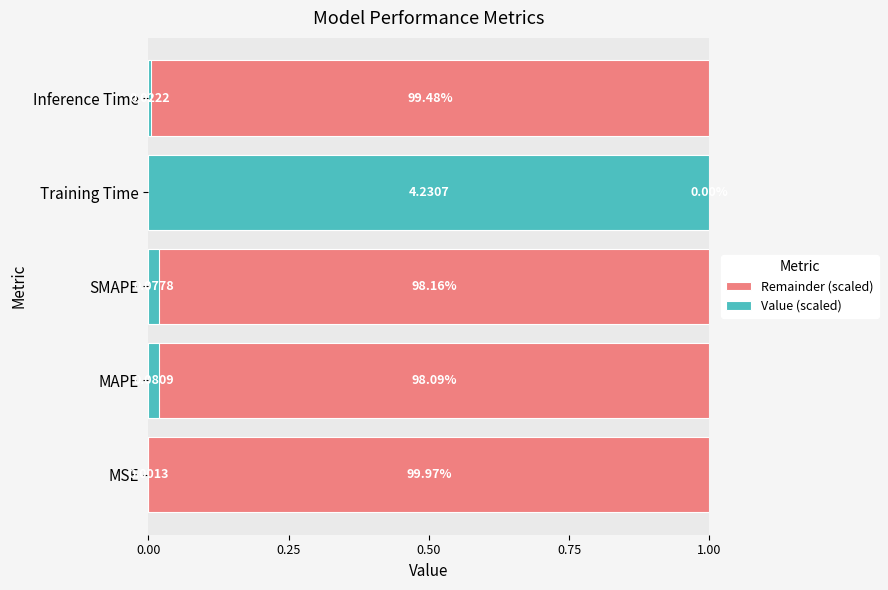

Which series has the largest total across all categories?

Remainder (scaled)